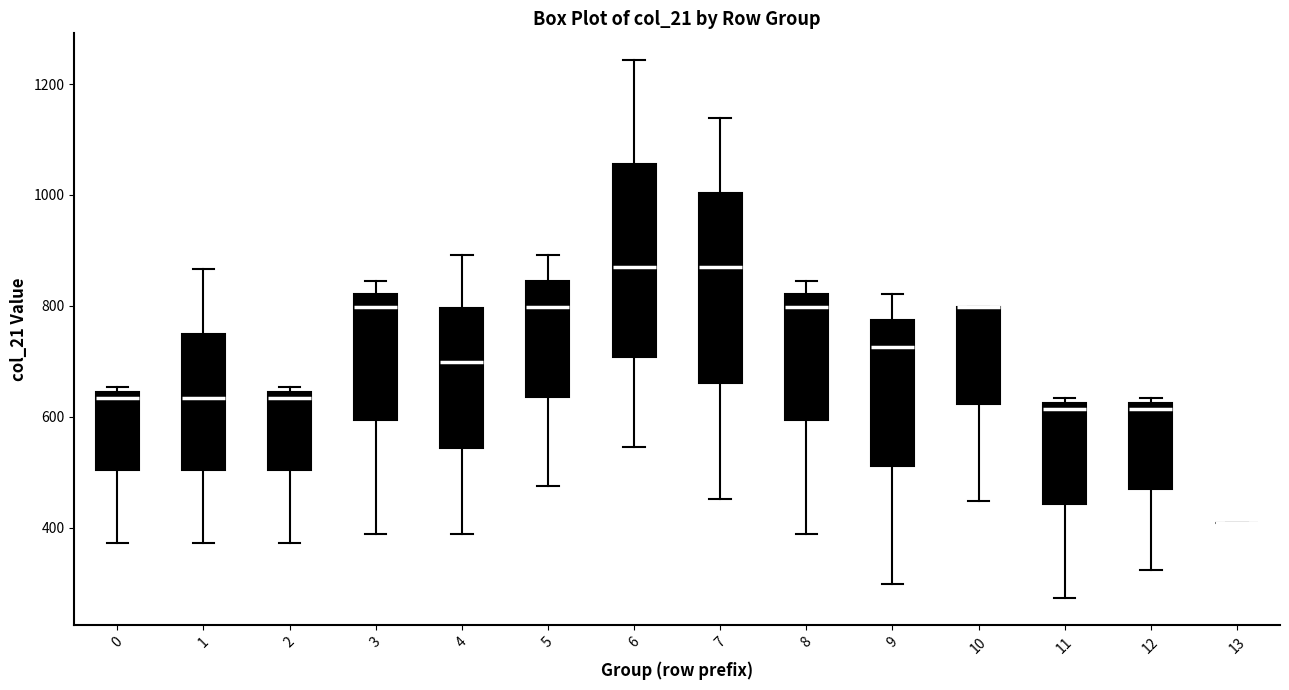

Where is the lower edge of the box at x = 3 on the y-axis? The values are not printed on the chart, so give them approximately, as read against the axis.

600